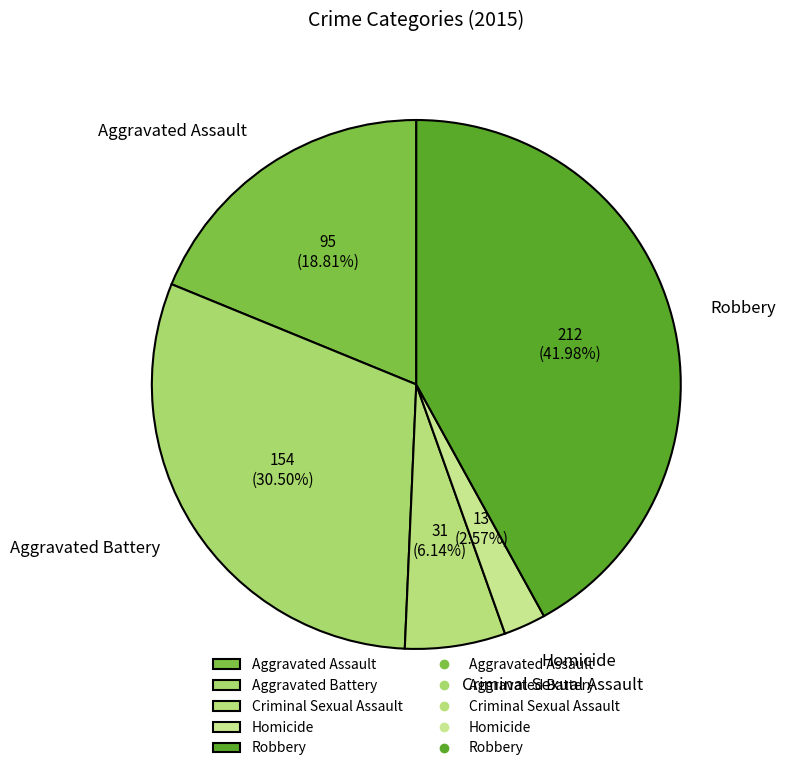

What is the total percentage of Robbery and Homicide?

44.6%